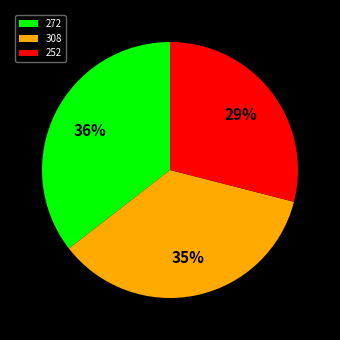

True or false: 272 accounts for 36% of the total.

True